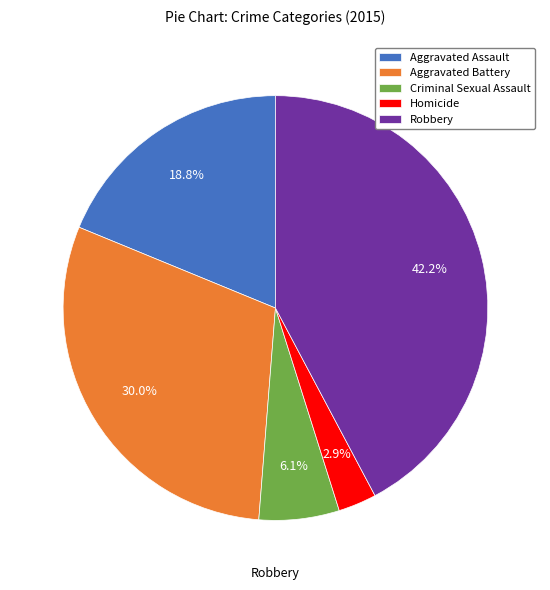

How many slices are in this pie chart?

5